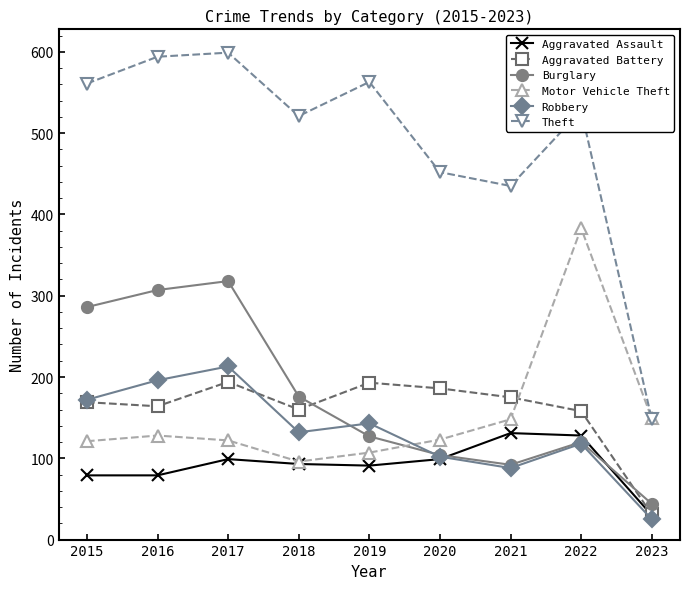

What is the smallest value displayed?

25